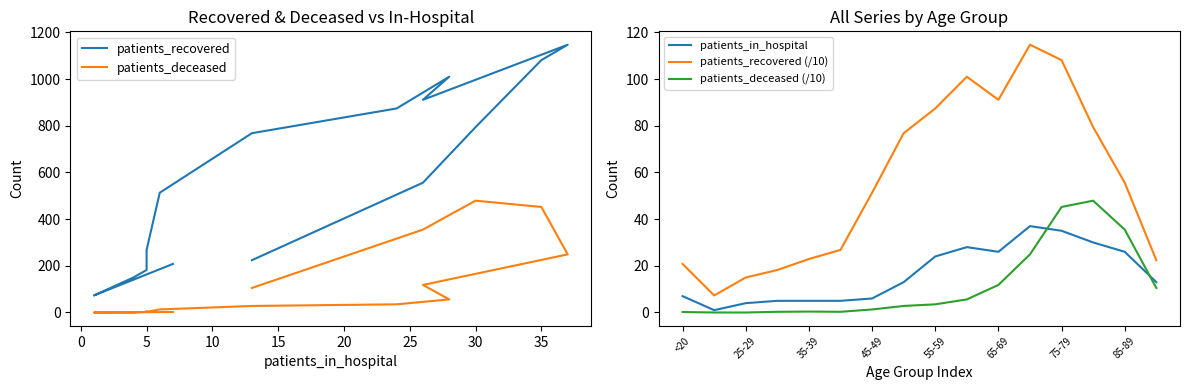

What is the sum of all patients_recovered (/10) values?

898.8